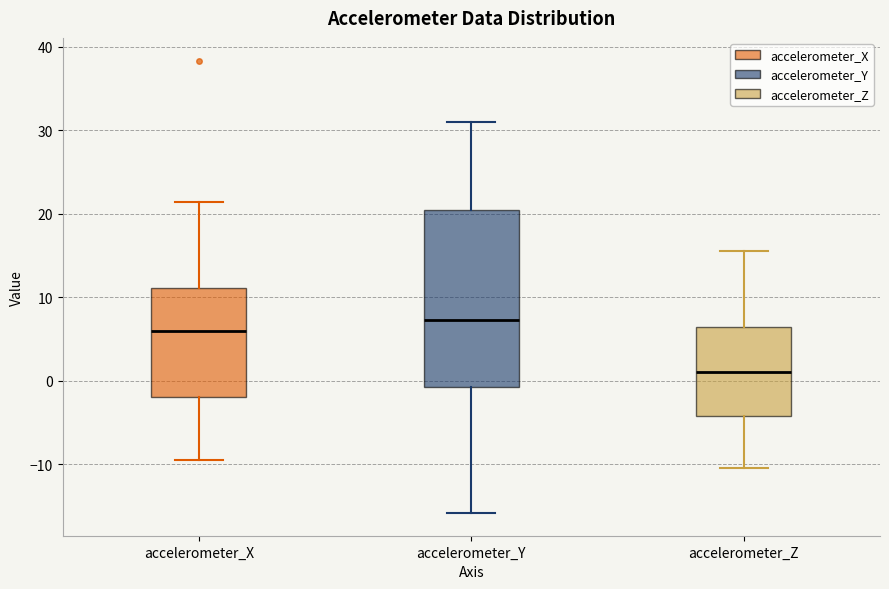

Reading left to right, read every box against the y-axis: the position of its median line, the range the box covers, and the ends of its whiskers. The values are not printed on the chart, so give them approximately, as read against the axis.

accelerometer_X: median 6, box -2 to 11, whiskers -9 to 21
accelerometer_Y: median 7, box -1 to 20, whiskers -16 to 31
accelerometer_Z: median 1, box -4 to 6, whiskers -10 to 15